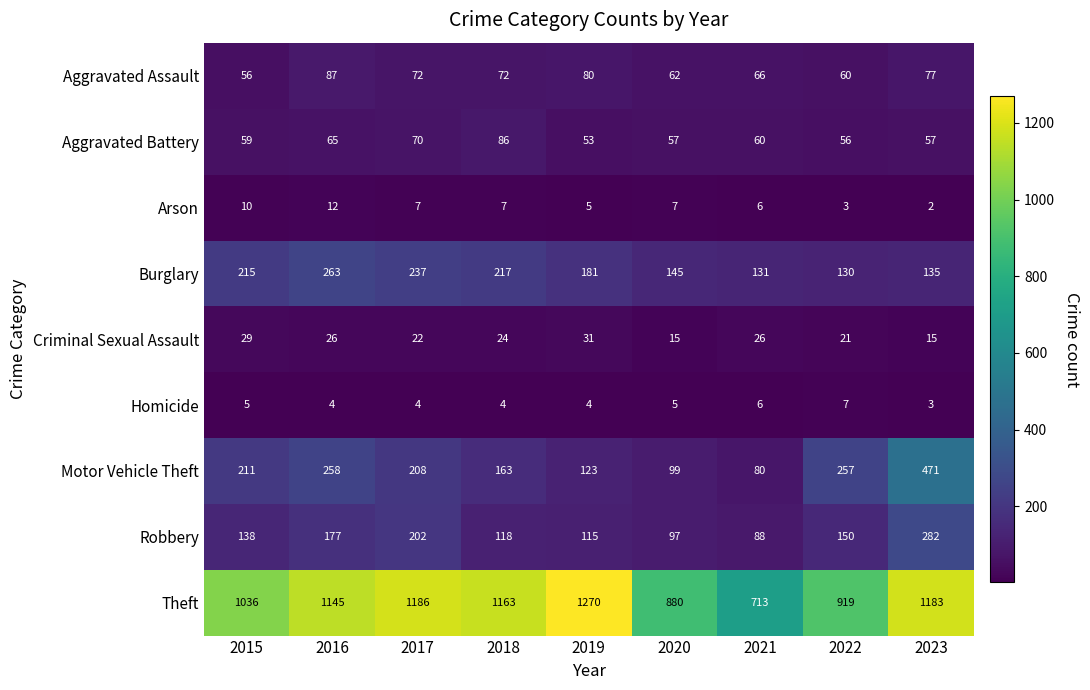

What is the sum of the Aggravated Assault values at 2017 and 2021?

138